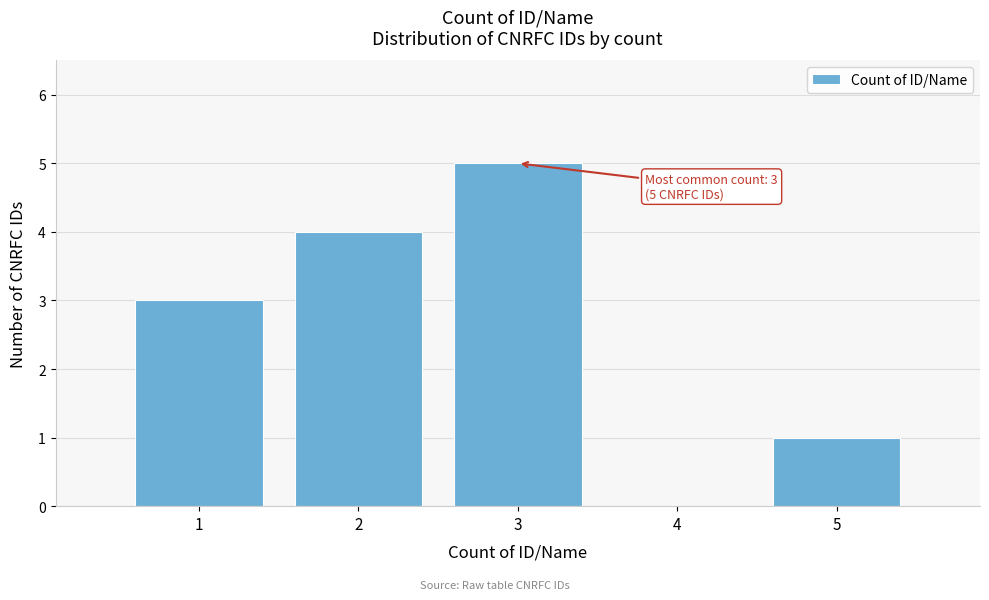

Over which range of the x-axis is the bar tallest?

2.5 to 3.5